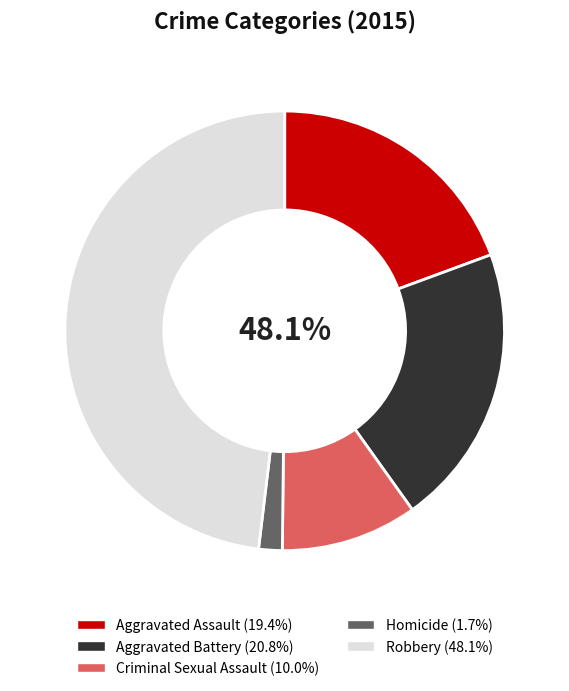

What is the ratio of the value at Homicide to the value at Aggravated Battery?

0.1